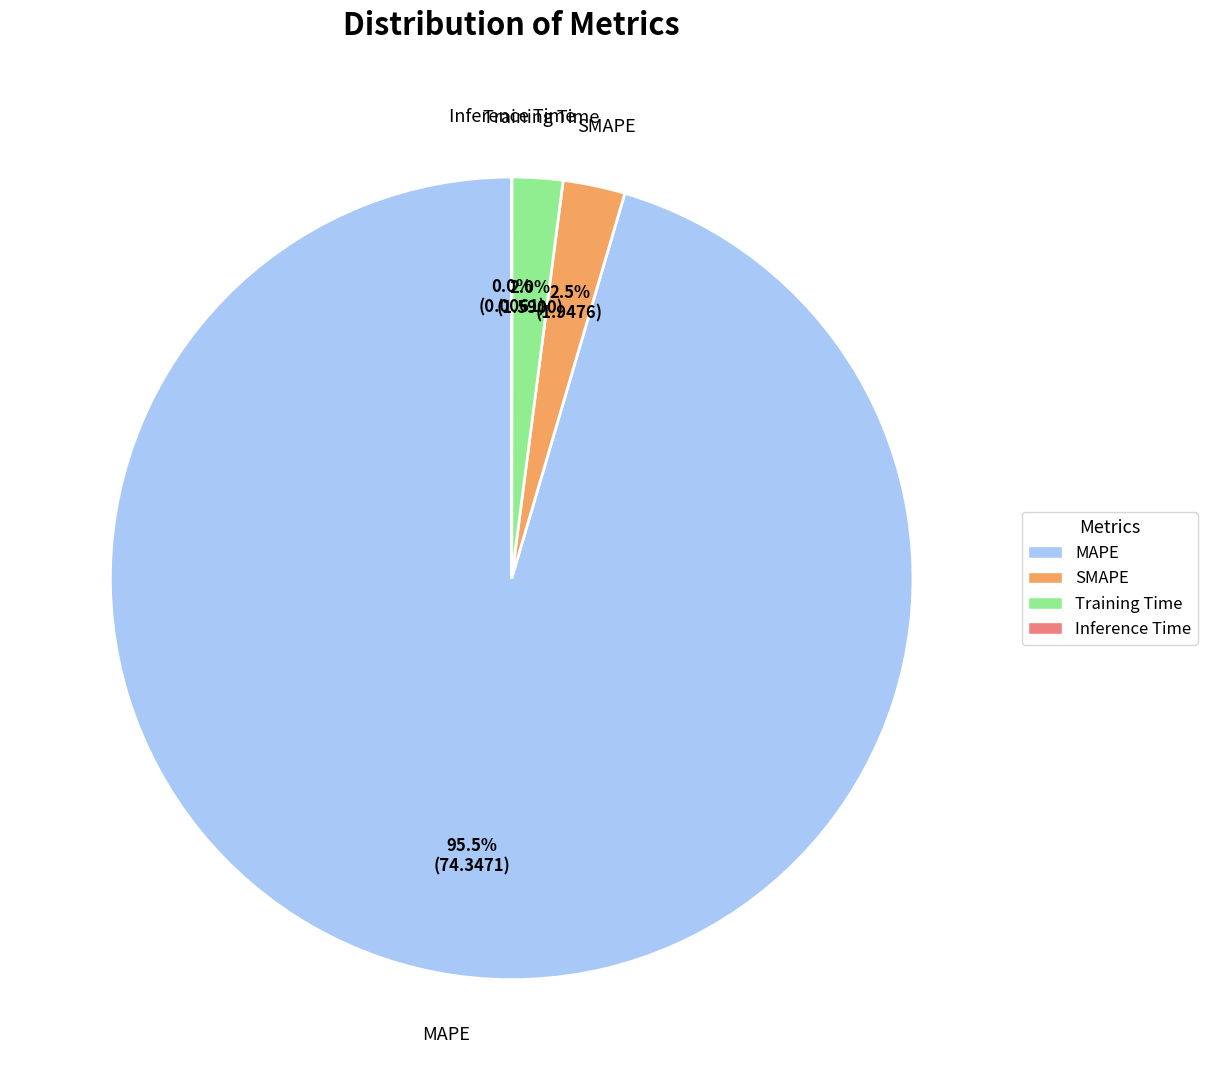

What portion of the pie excludes Training Time?

98.0%